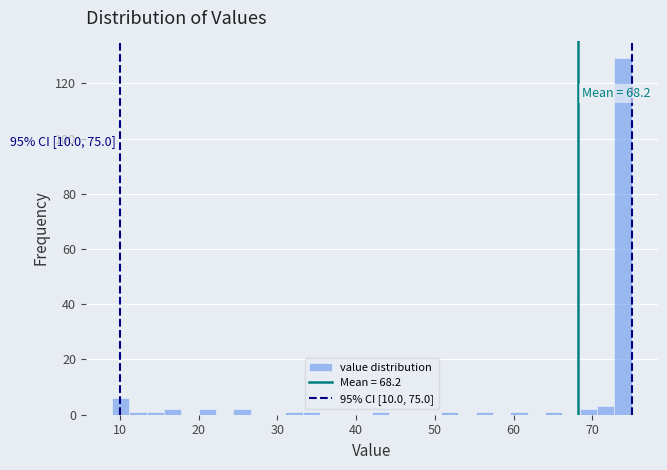

Around what value on the x-axis is the tallest bar? Give the approximate position of its centre, as read against the axis.

74